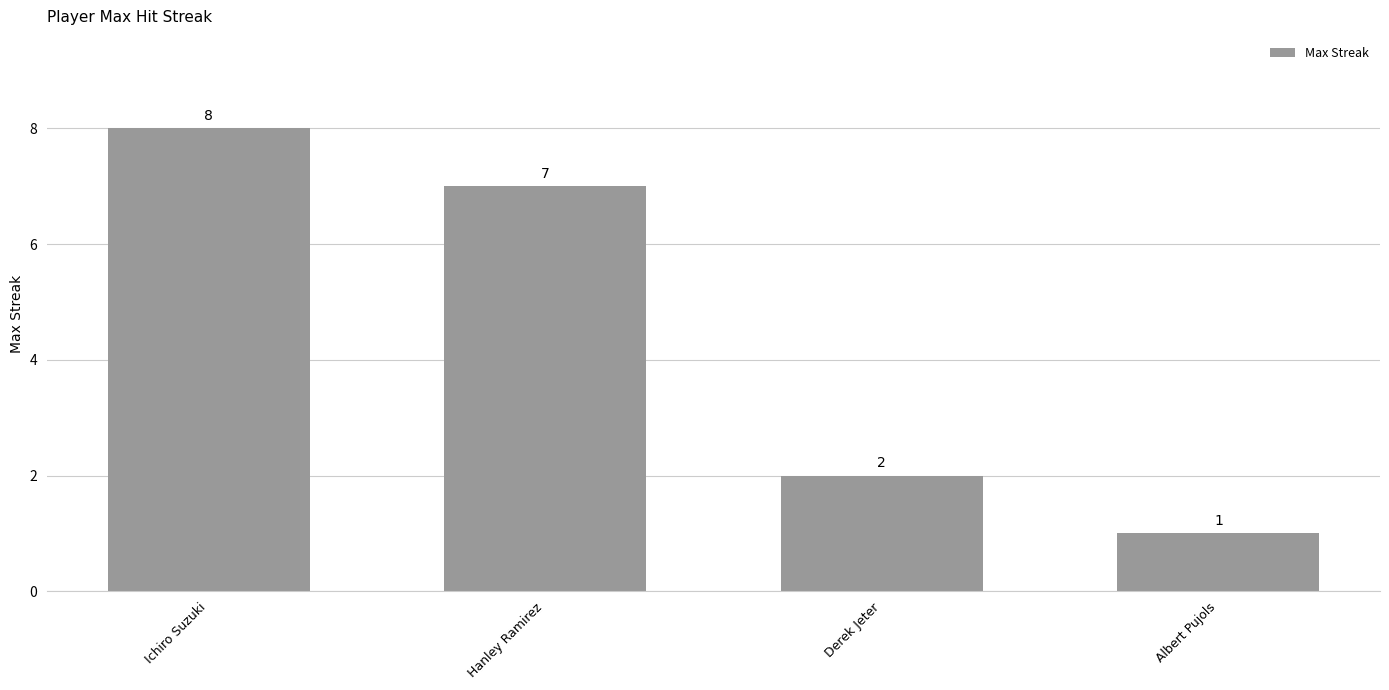

The value at Hanley Ramirez is 7. True or false?

True